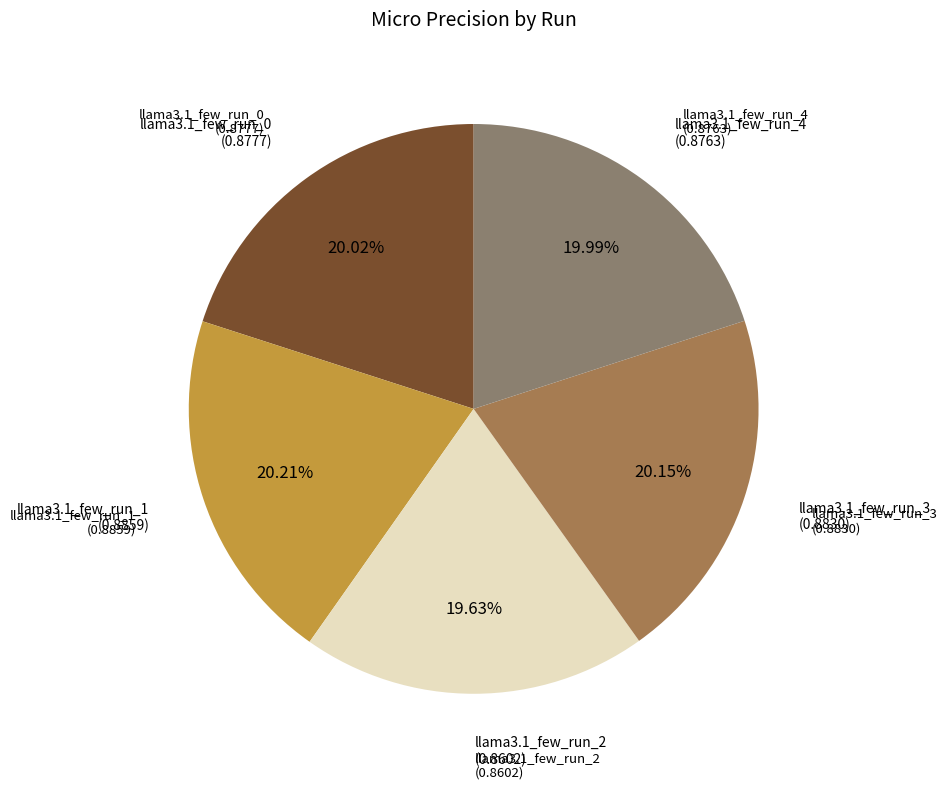

To the nearest percent, what is the difference between the largest and smallest slice percentages?

1%